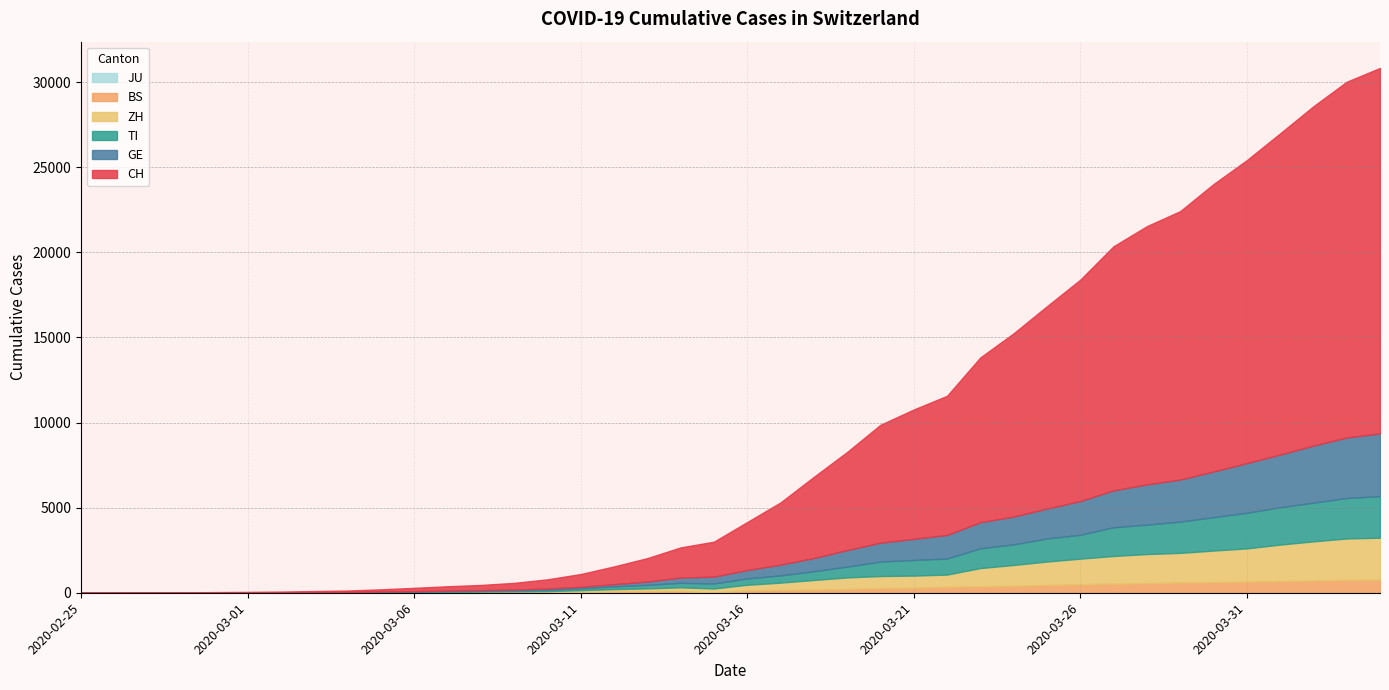

The value of JU at 2020-03-30 is 0. True or false?

True